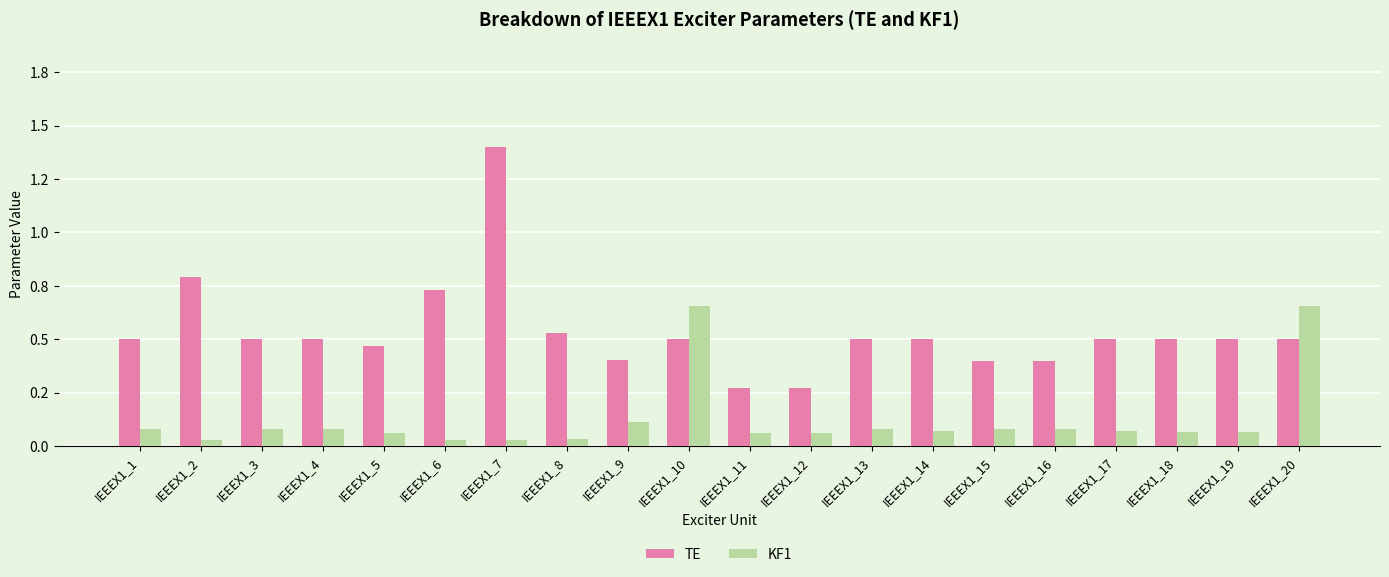

What is the value of the TE bar at the 14th from the left?

0.5